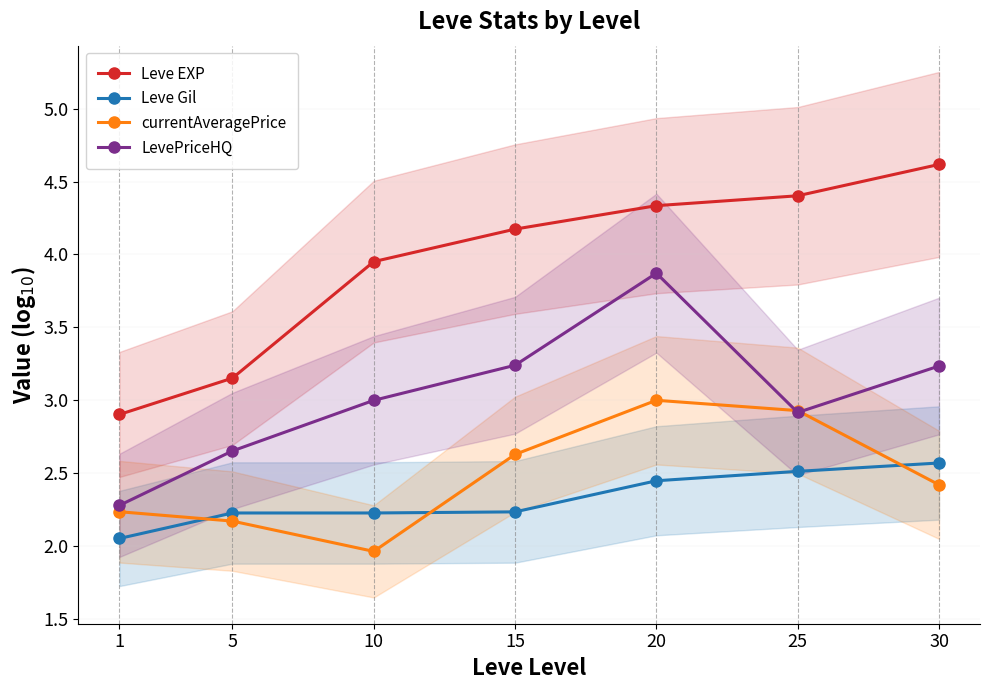

Reading left to right, what are all the values shown in this chart?

Leve EXP: 1=2.9	5=3.2	10=4.0	15=4.2	20=4.3	25=4.4	30=4.6
Leve Gil: 1=2.1	5=2.2	10=2.2	15=2.2	20=2.4	25=2.5	30=2.6
currentAveragePrice: 1=2.2	5=2.2	10=2.0	15=2.6	20=3.0	25=2.9	30=2.4
LevePriceHQ: 1=2.3	5=2.7	10=3.0	15=3.2	20=3.9	25=2.9	30=3.2